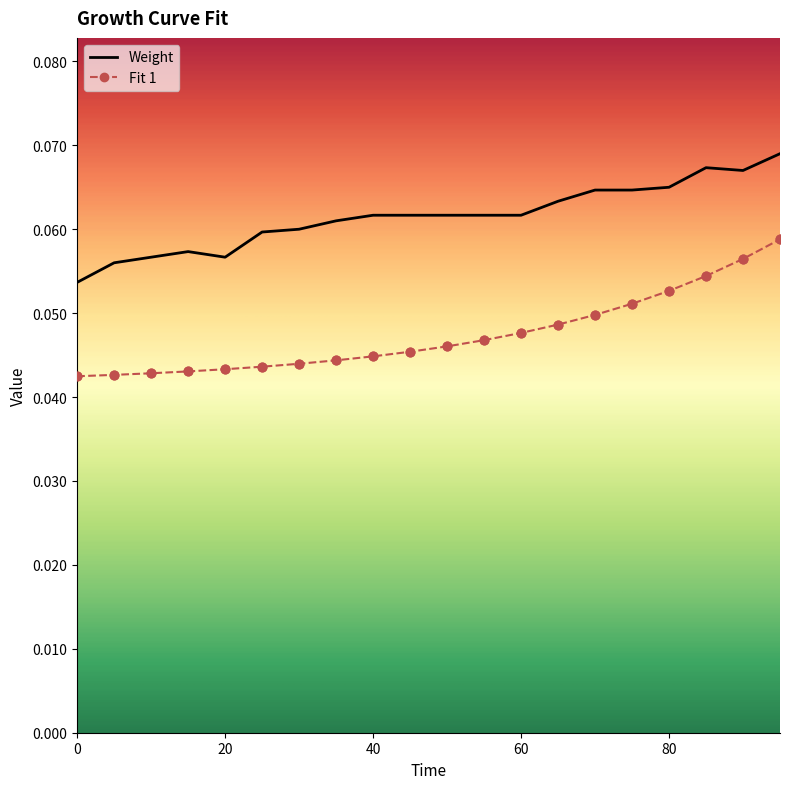

At how many categories does at least one series exceed 0?

20